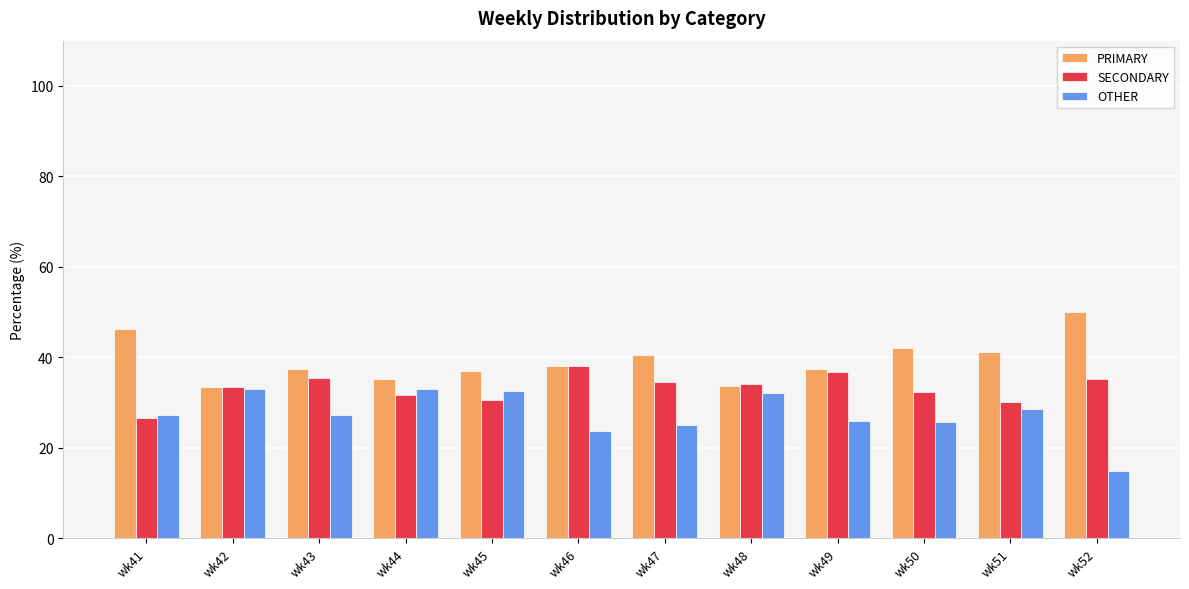

What is the difference between the second highest and minimum values in the OTHER series?

18.2